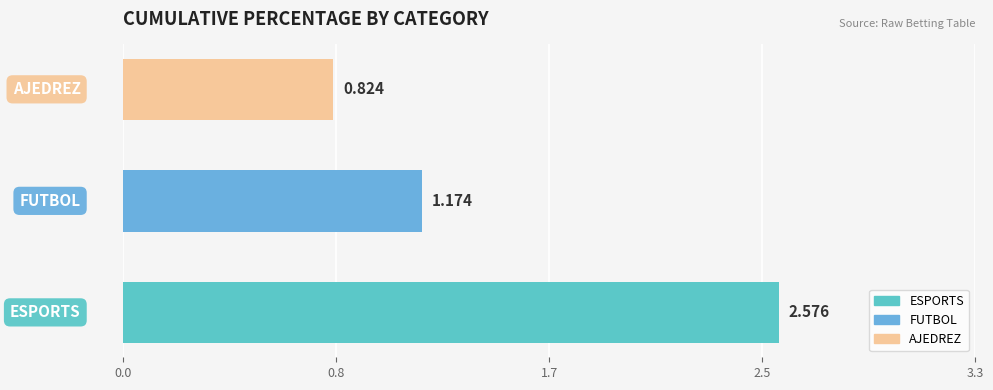

Rank the categories by value from lowest to highest.

AJEDREZ, FUTBOL, ESPORTS